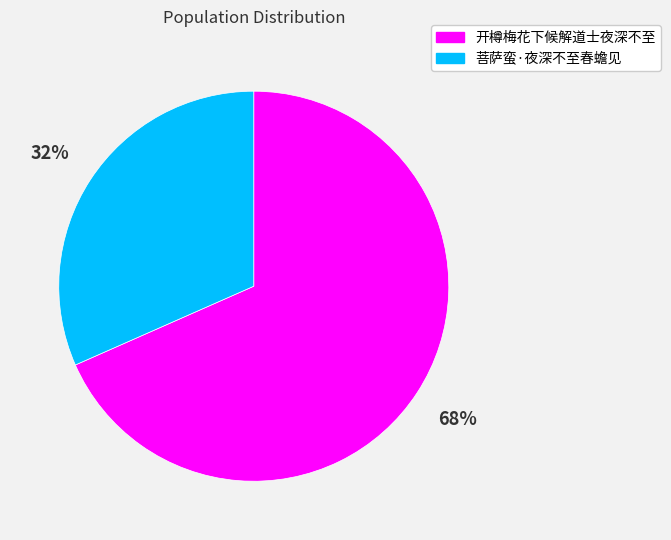

Approximately how many times larger is the value at 菩萨蛮·夜深不至春蟾见 compared to 开樽梅花下候解道士夜深不至?

0.5